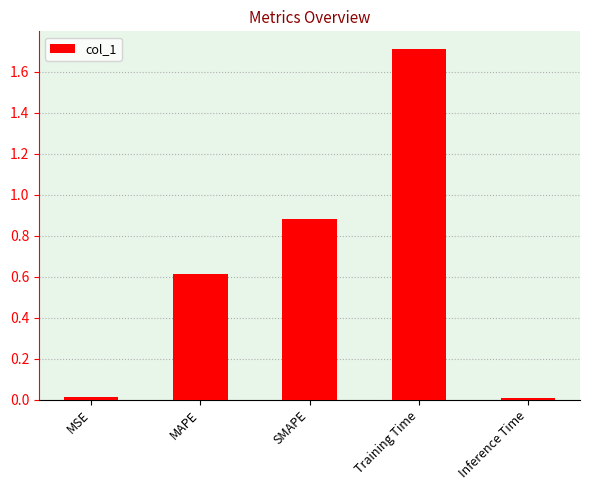

Between MSE and MAPE, which is larger?

MAPE